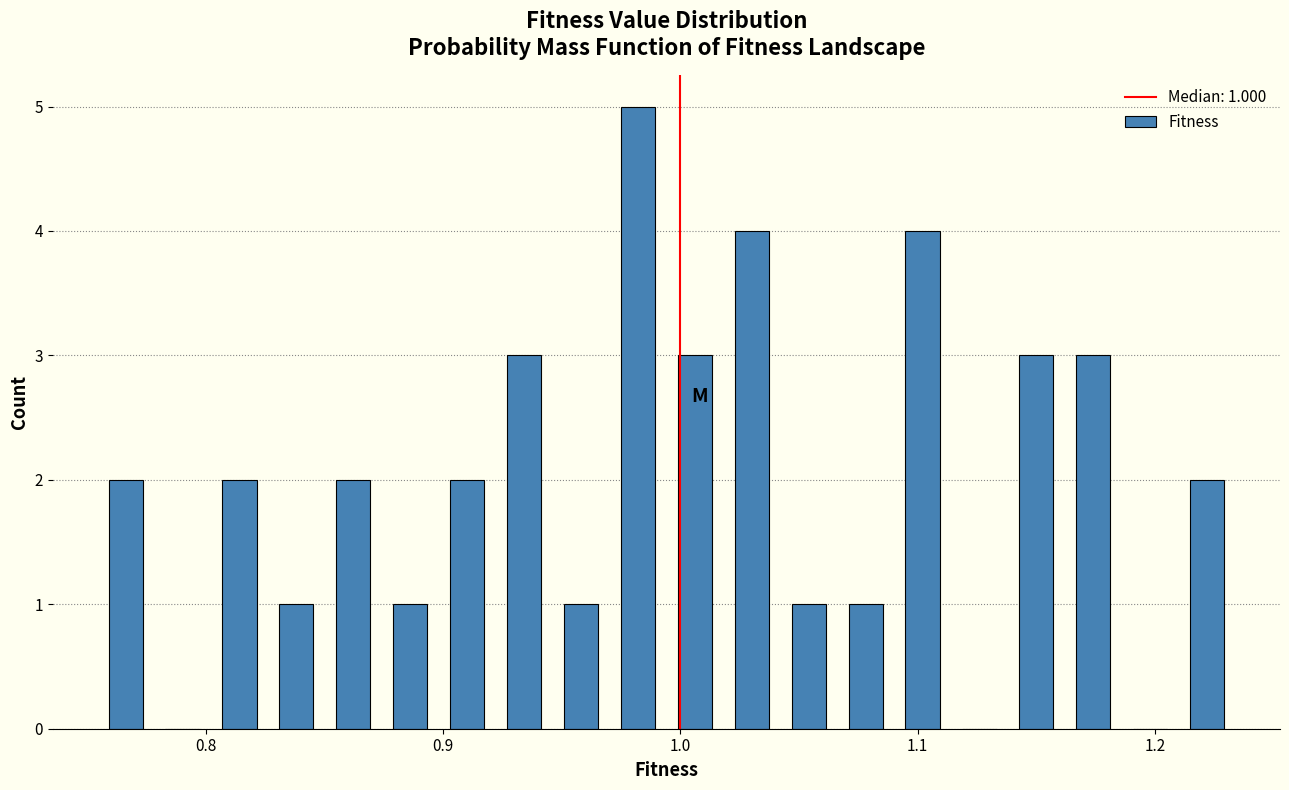

Around what value on the x-axis is the tallest bar? Give the approximate position of its centre, as read against the axis.

0.98